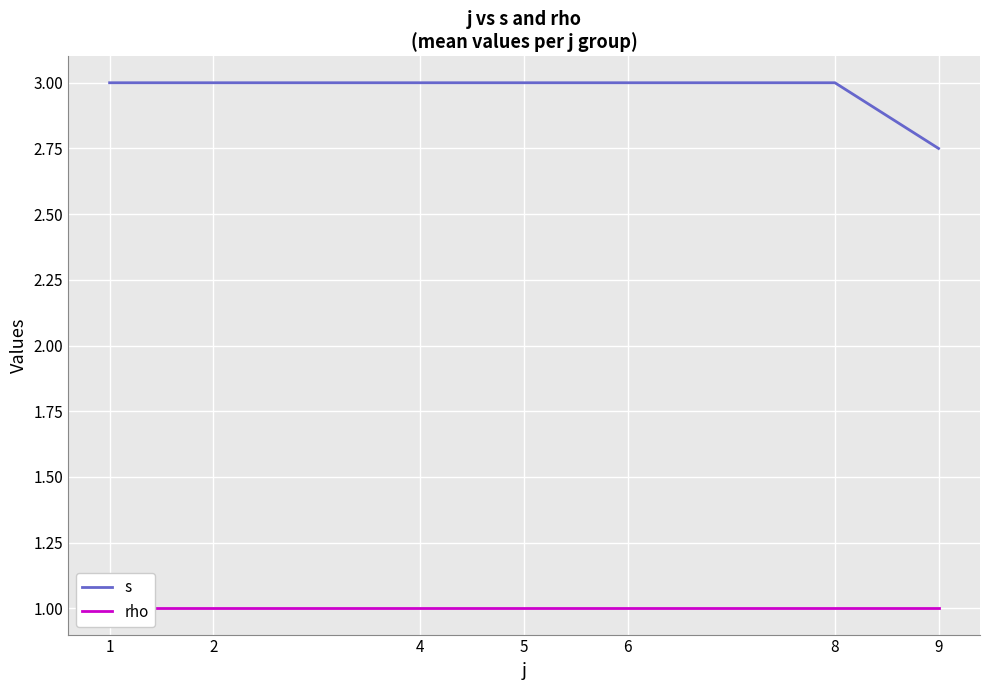

Reading right to left, what are all the values shown in this chart?

s: 9=2.8	8=3.0	6=3.0	5=3.0	4=3.0	2=3.0	1=3.0
rho: 9=1.0	8=1.0	6=1.0	5=1.0	4=1.0	2=1.0	1=1.0